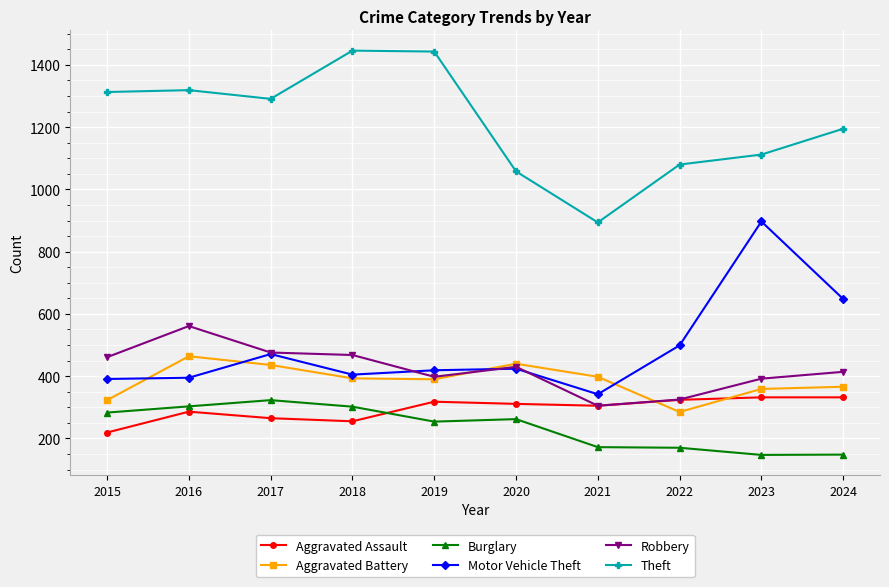

True or false: Robbery and Burglary intersect in this chart.

False